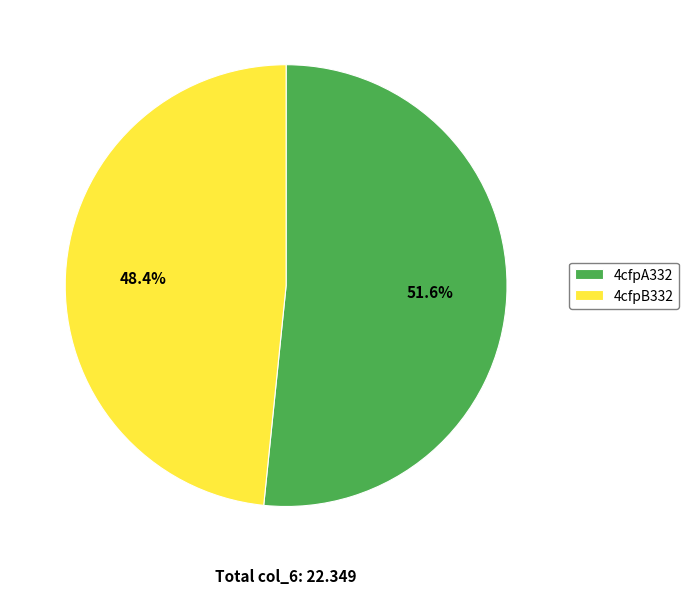

To the nearest percent, what percentage of the pie is 4cfpB332?

48%